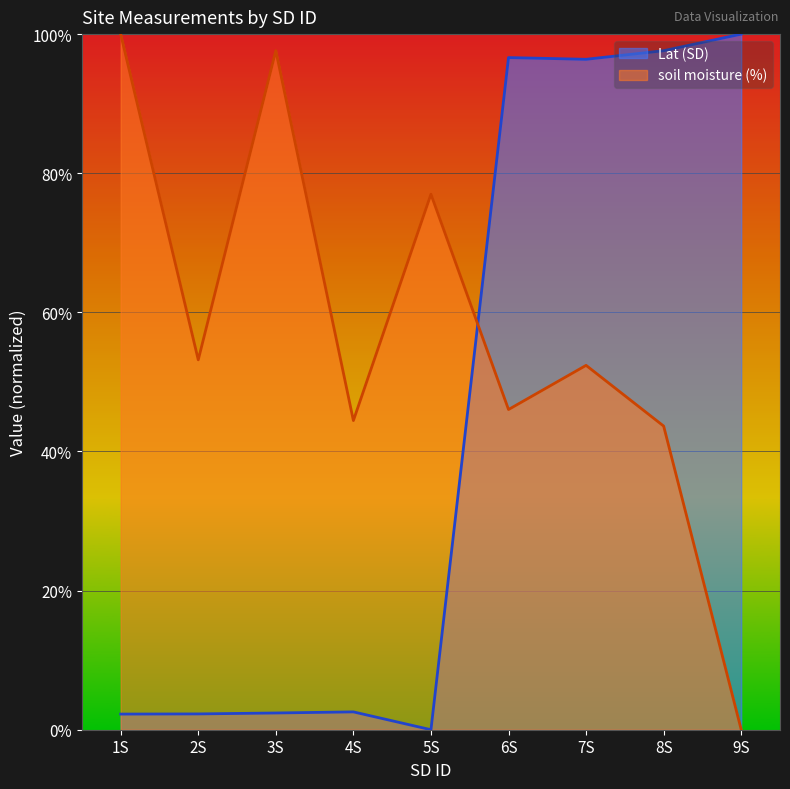

True or false: soil moisture (%) has a value of 44.4 at 9S.

False